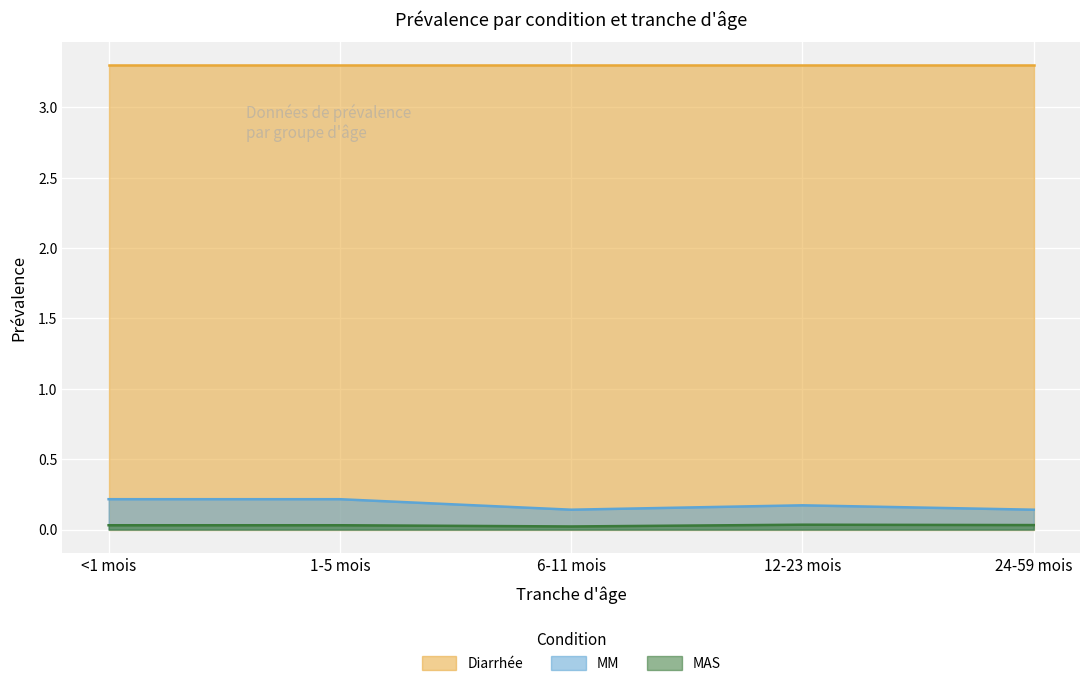

Does the chart display data point markers on the line(s)?

No